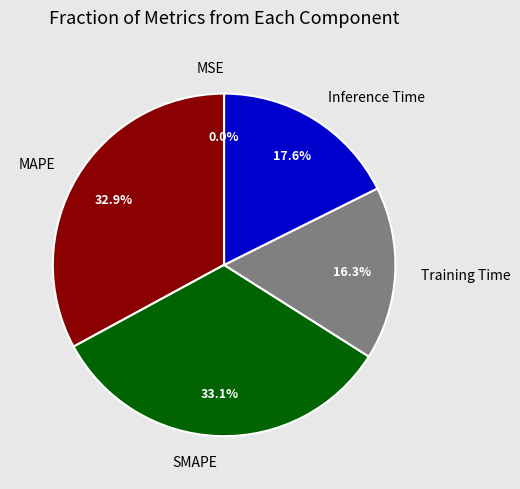

Approximately how many times larger is the value at Inference Time compared to MAPE?

0.5